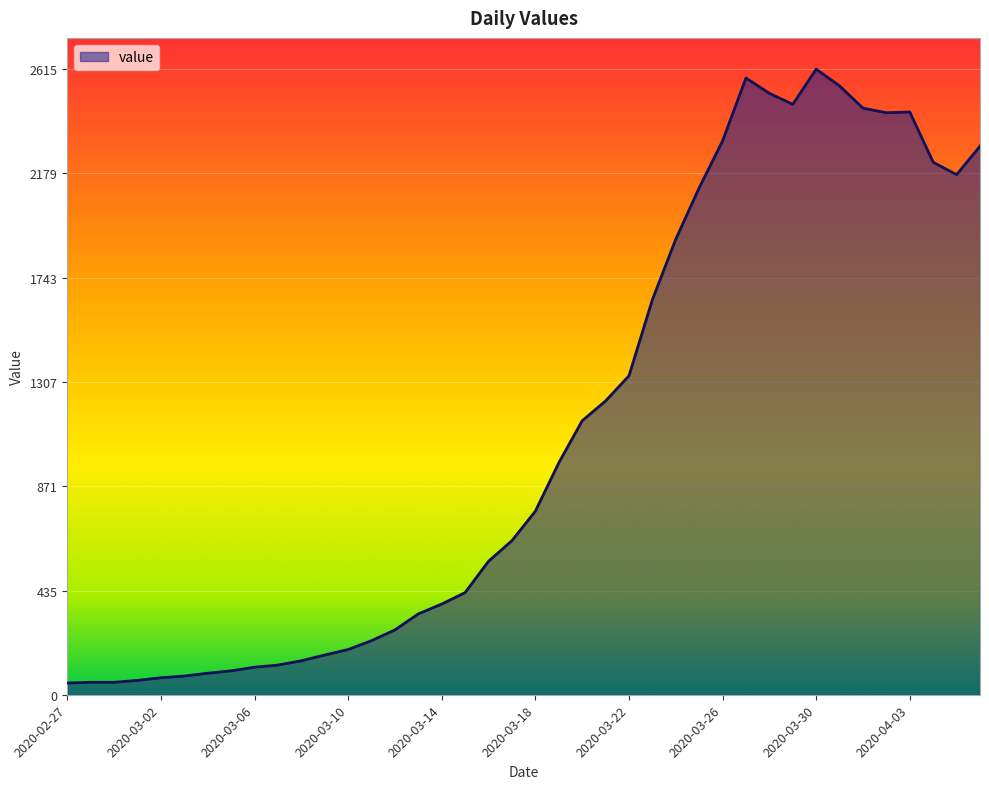

What is the greatest value displayed?

2615